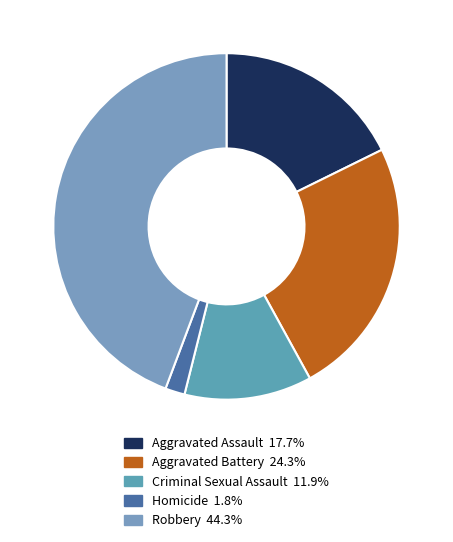

True or false: Criminal Sexual Assault accounts for 3% of the total.

False